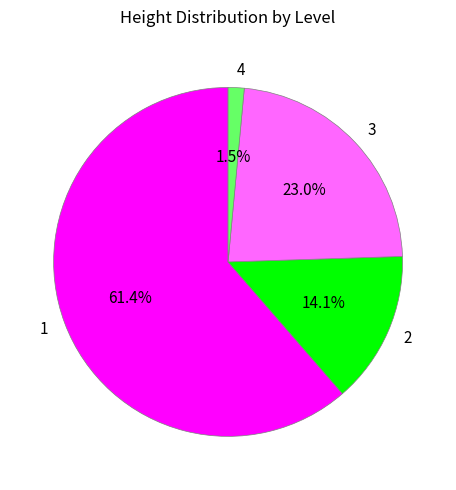

Is 1 the majority of the pie?

Yes